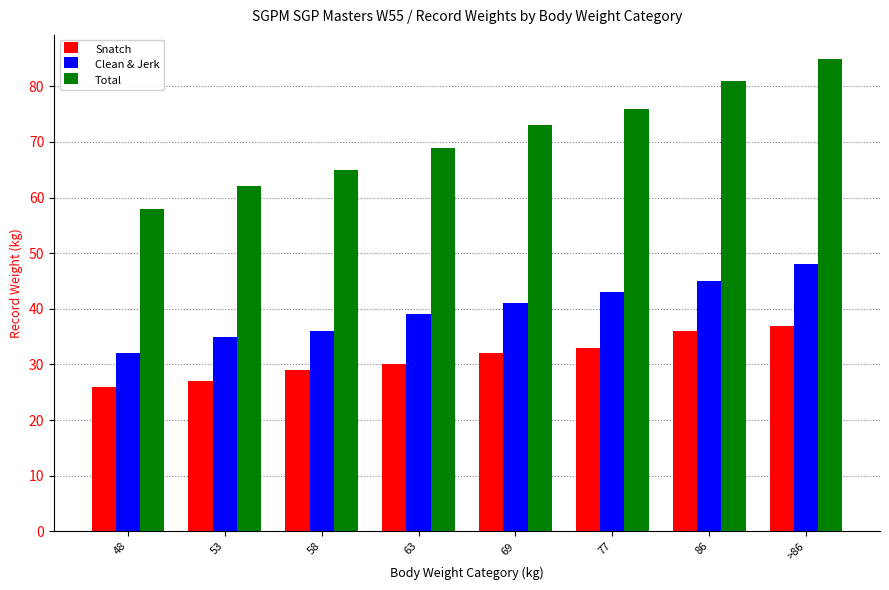

Which series has the widest spread of values?

Total